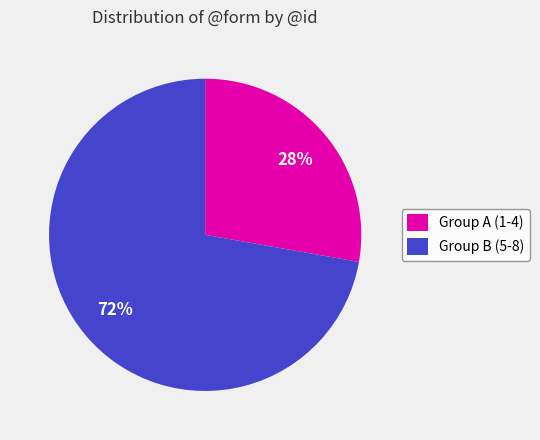

How many slices are in this pie chart?

2